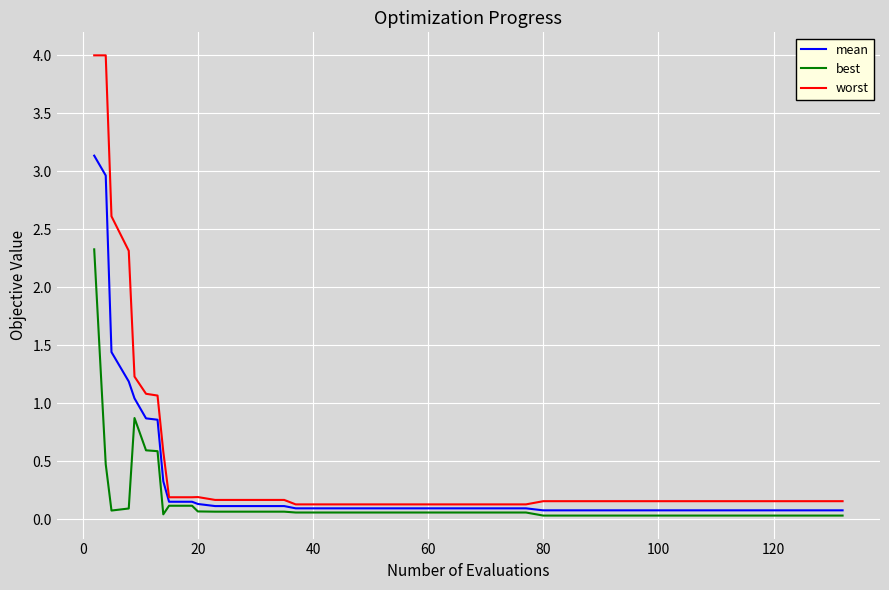

What is the maximum value shown in the chart?

4.0